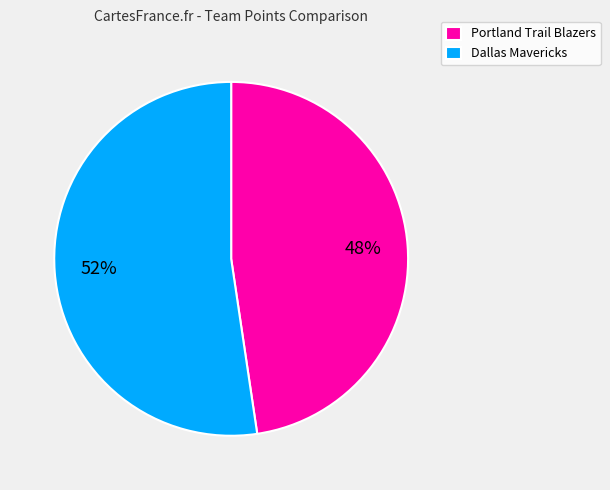

Does Dallas Mavericks account for over 50% of the chart?

Yes